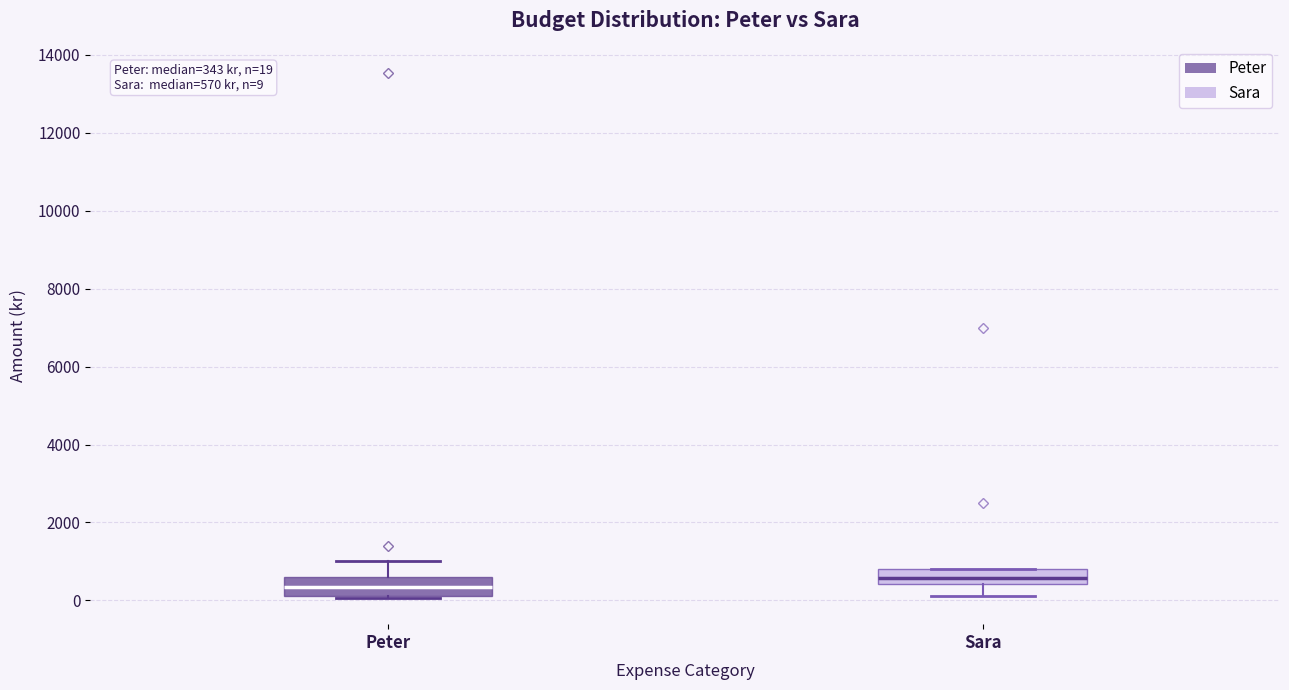

Which box has the lowest median line?

Peter